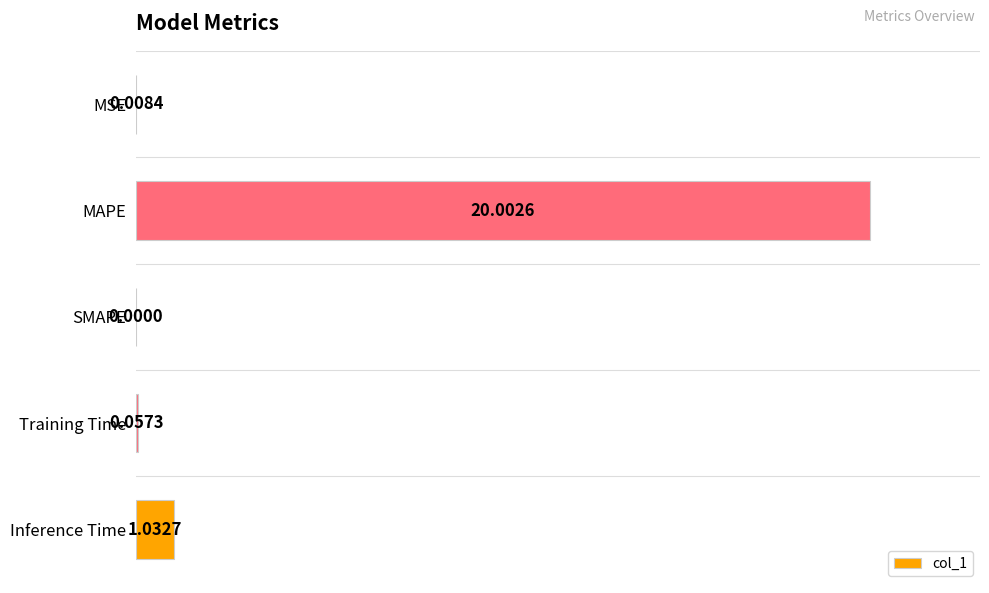

Which category has the highest value across all series?

MAPE